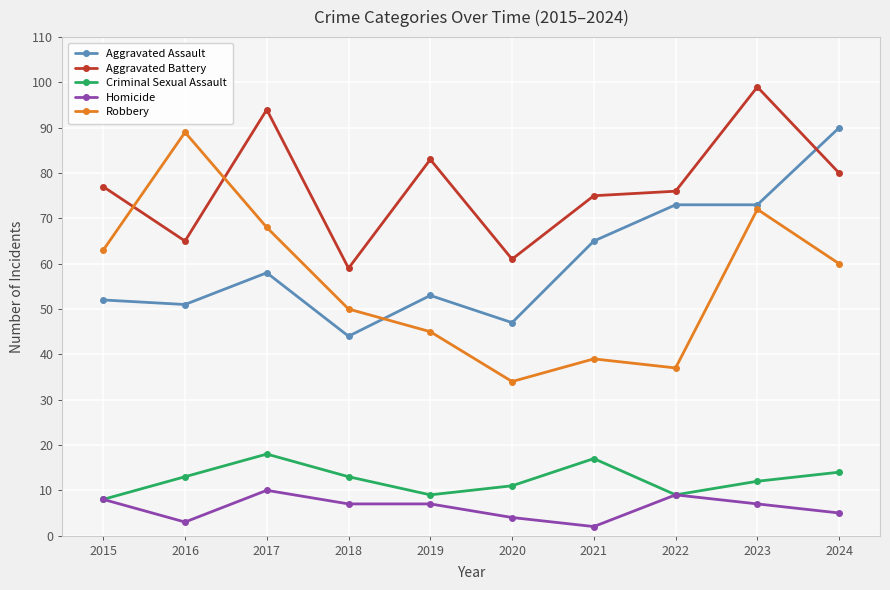

Is it true that Criminal Sexual Assault equals 13 at 2016?

True